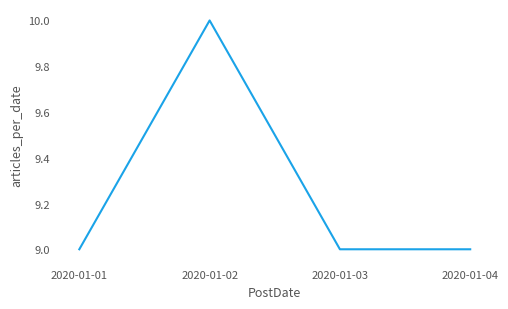

What is the sum of the values at 2020-01-02 and 2020-01-04?

19